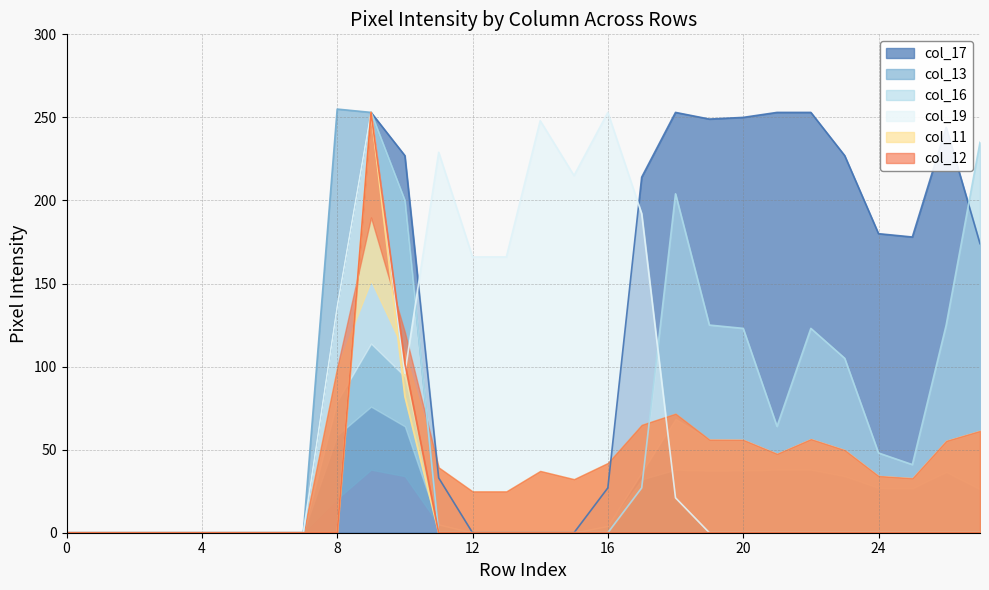

Is the value of col_17 at 26 greater than the value of col_19 at 14?

No